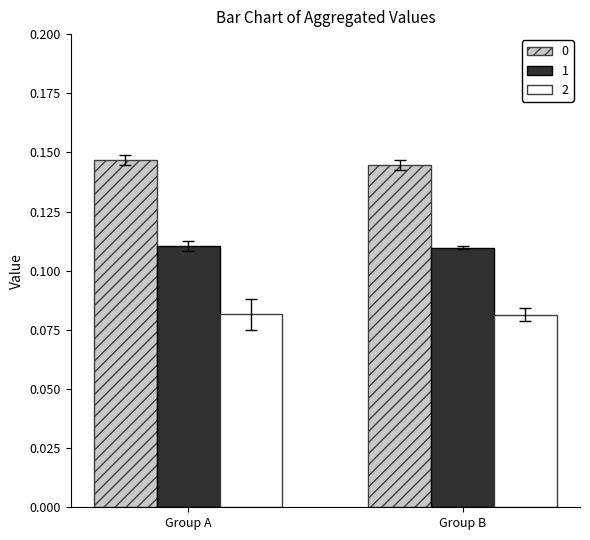

What is the minimum value for 0?

0.1